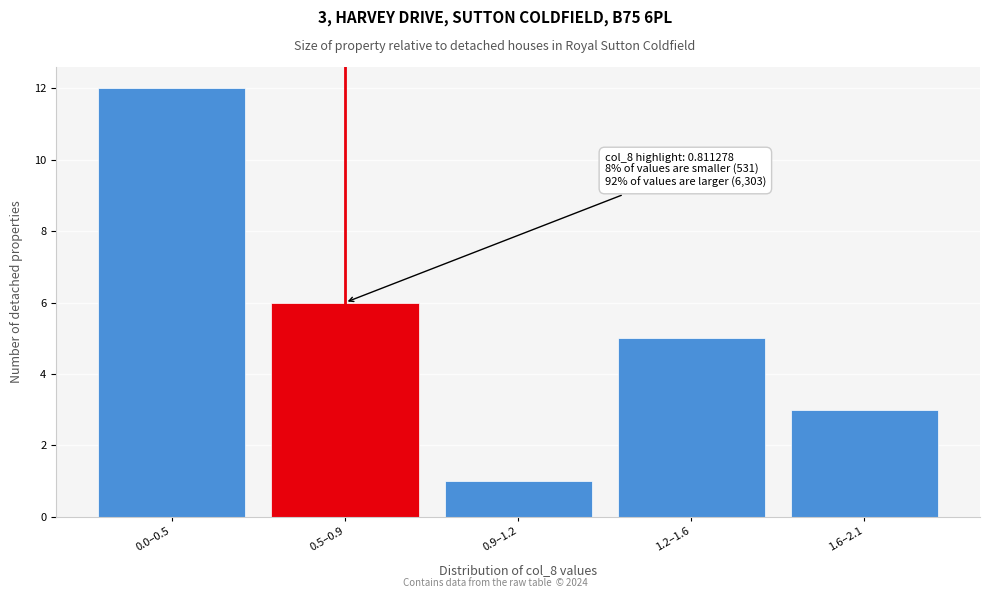

Reading right to left, extract all data points from this chart.

1.6–2.1=3	1.2–1.6=5	0.9–1.2=1	0.5–0.9=6	0.0–0.5=12